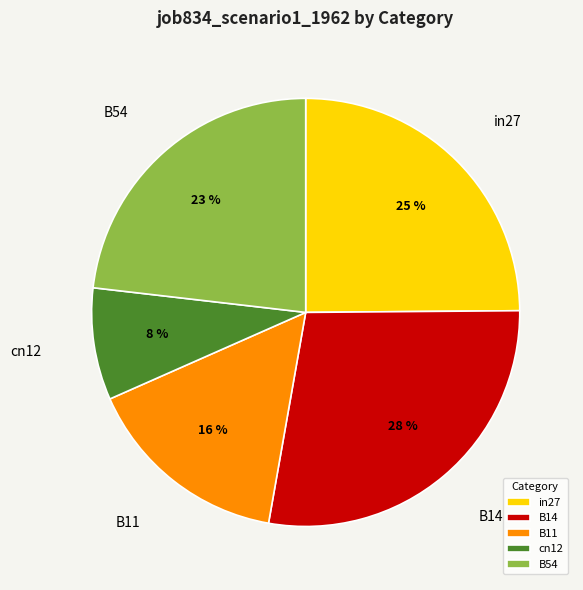

Is it true that cn12 is 21% of the pie?

False